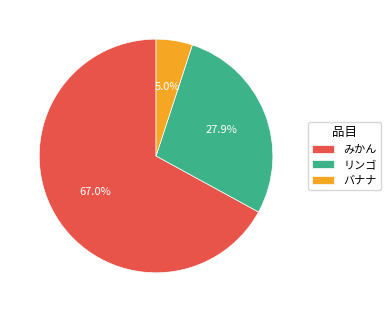

Between みかん and バナナ, which is larger?

みかん